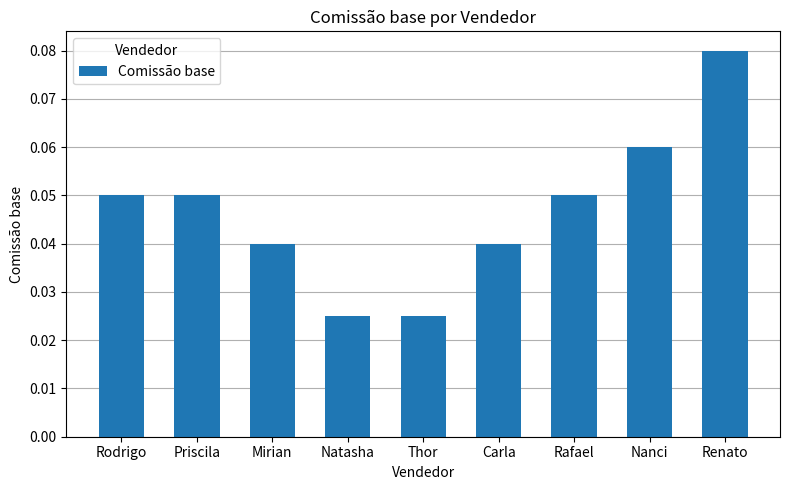

Between Rafael and Carla, which is larger?

Rafael